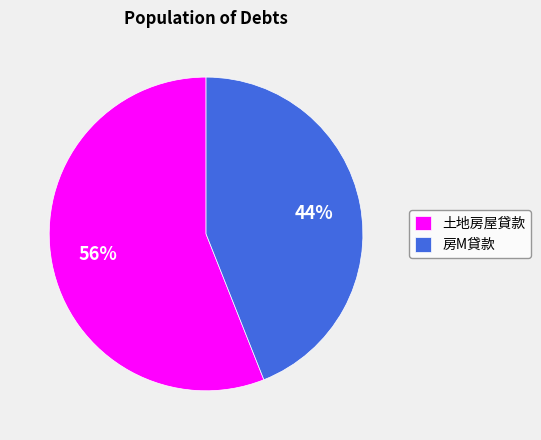

The 土地房屋貸款 slice represents 42% of the pie. True or false?

False